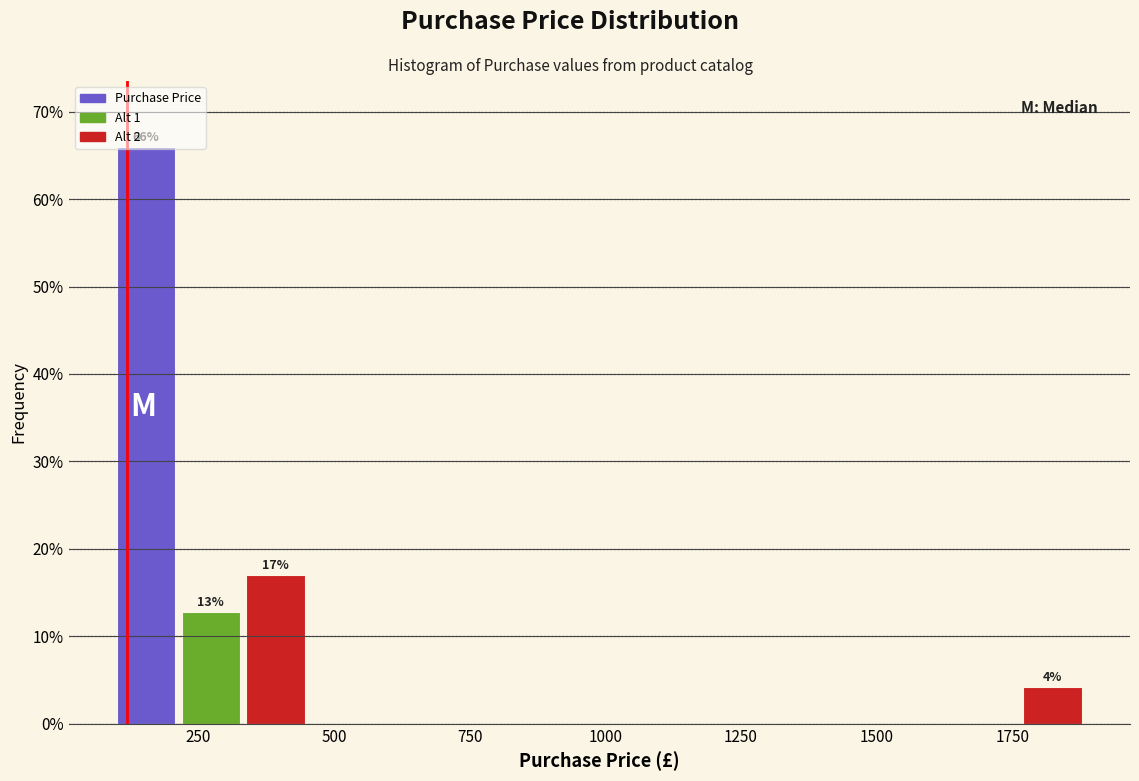

Around what value on the x-axis is the tallest bar? Give the approximate position of its centre, as read against the axis.

150